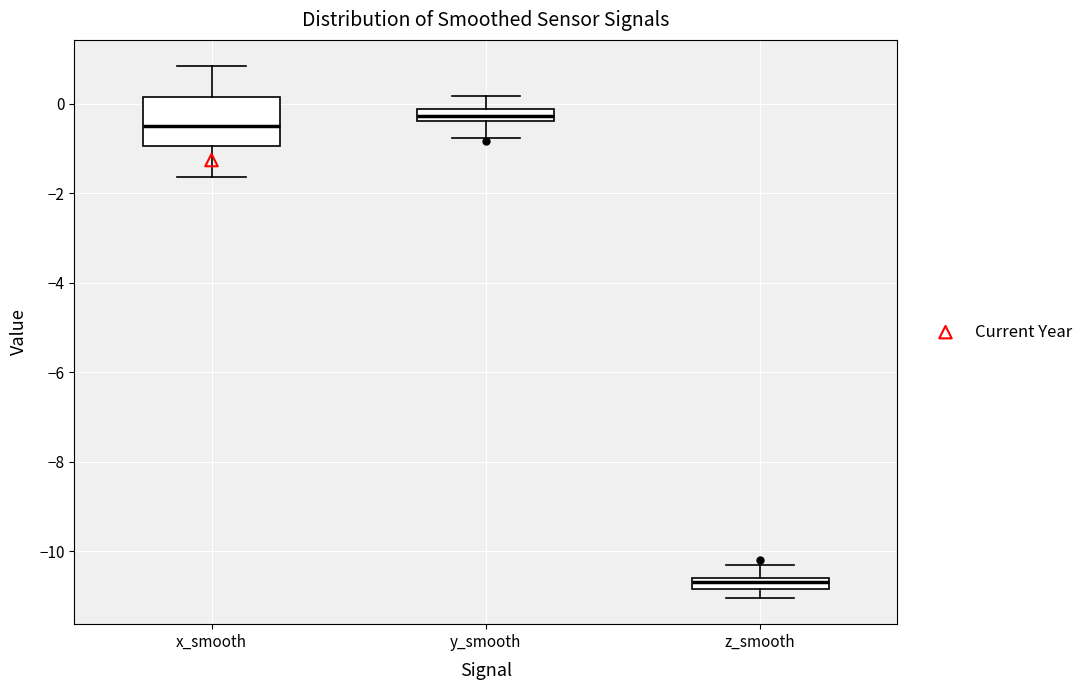

Which box is the tallest, from its lower edge to its upper edge?

x_smooth